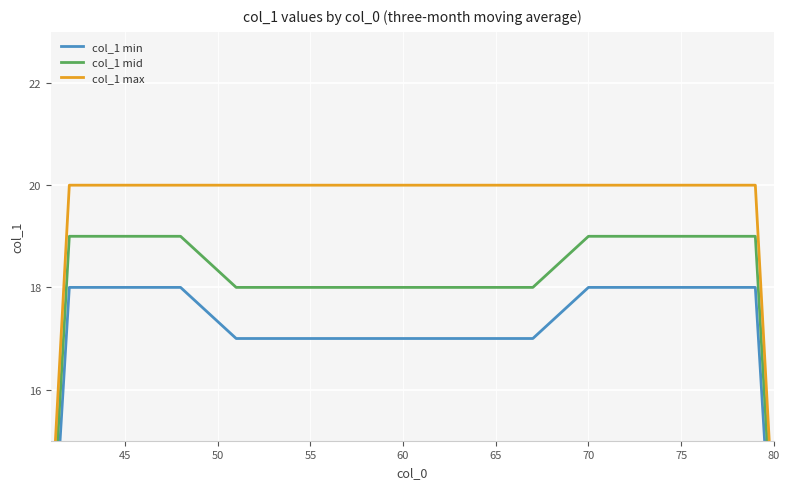

What are all the series names shown in the legend?

col_1 min, col_1 mid, col_1 max